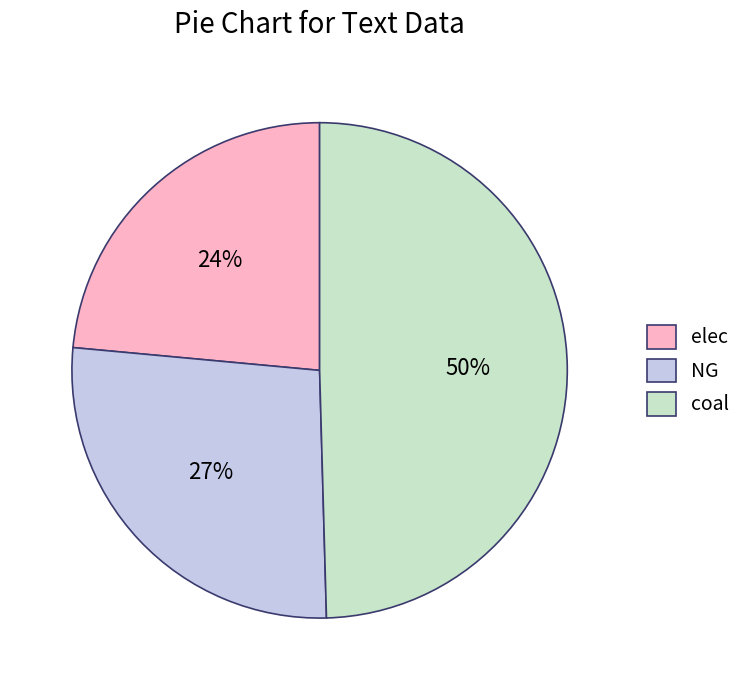

Which category has the biggest portion of the pie?

coal